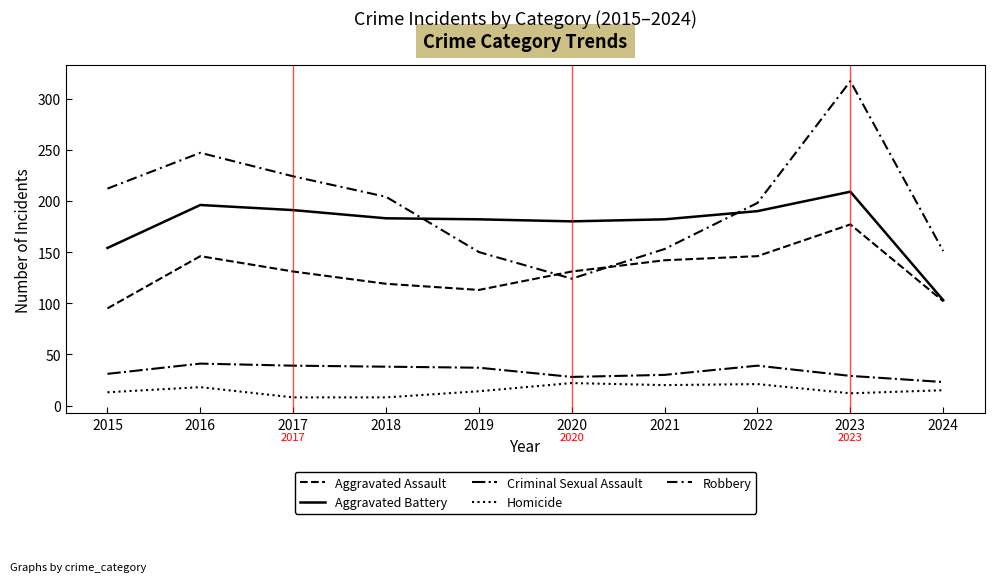

Does the chart display data point markers on the line(s)?

No